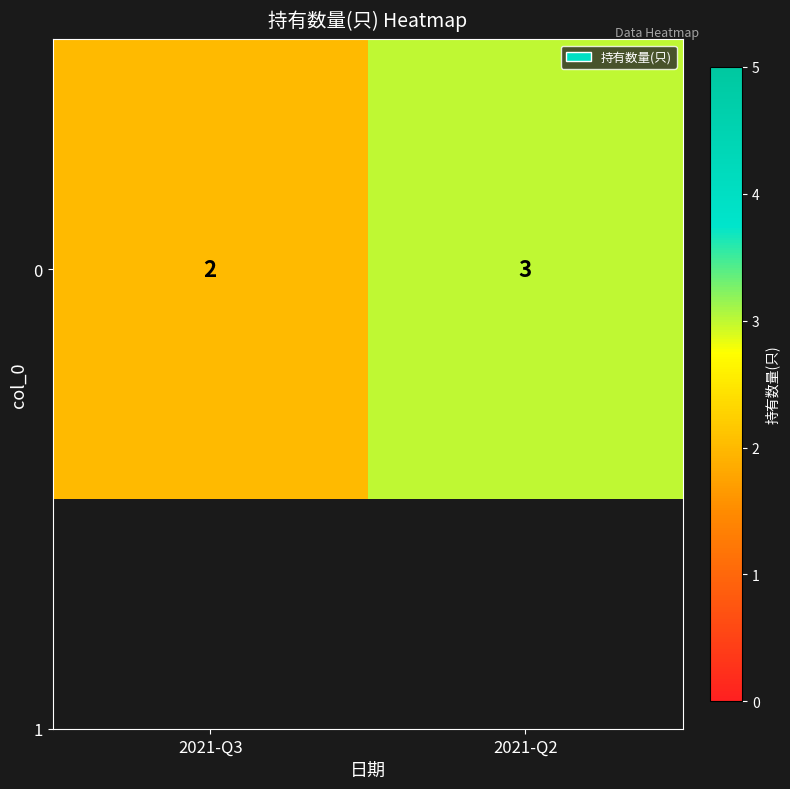

How many values are between 2 and 3?

2